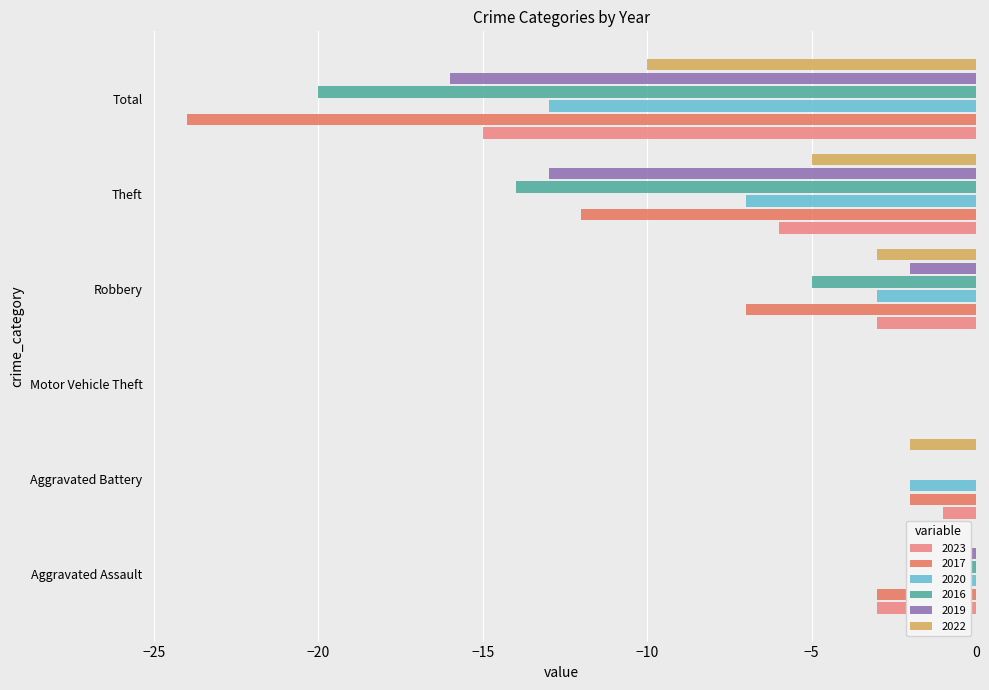

At which label is 2019 closest to -8?

Theft